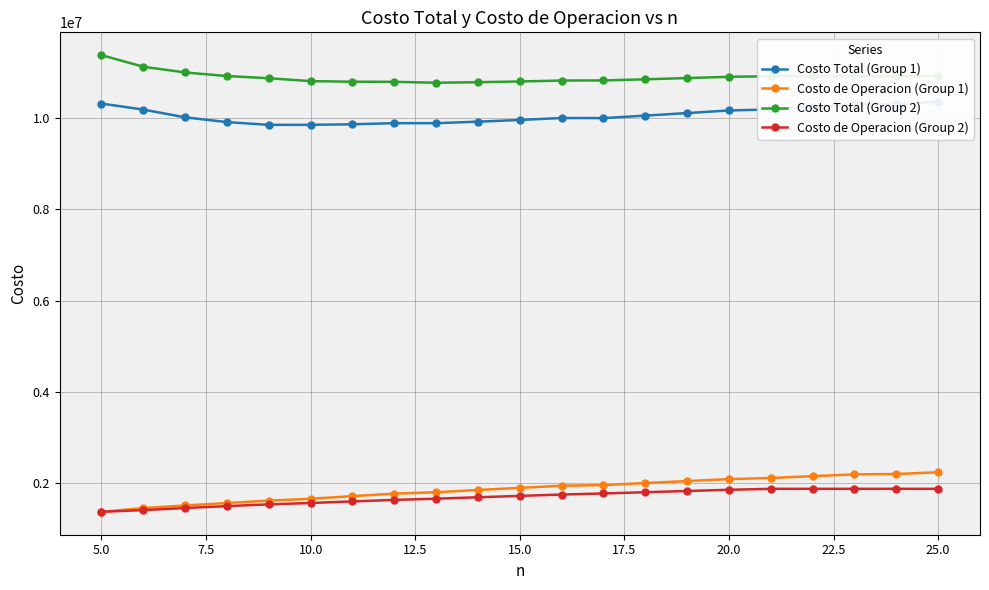

How many distinct data groups are displayed?

4